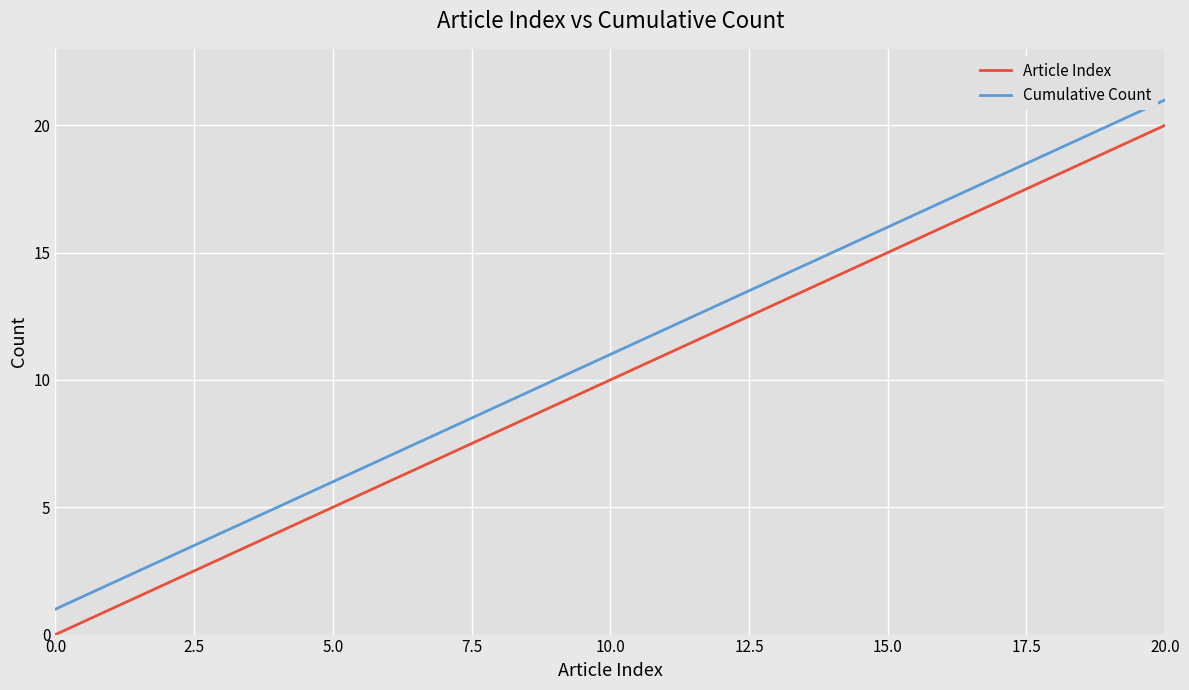

True or false: Cumulative Count has more than 2 interior local peaks.

False